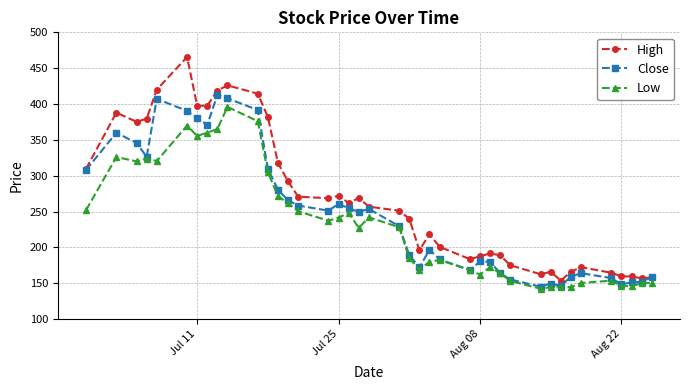

Rank the series by their average value, from highest to lowest.

High, Close, Low